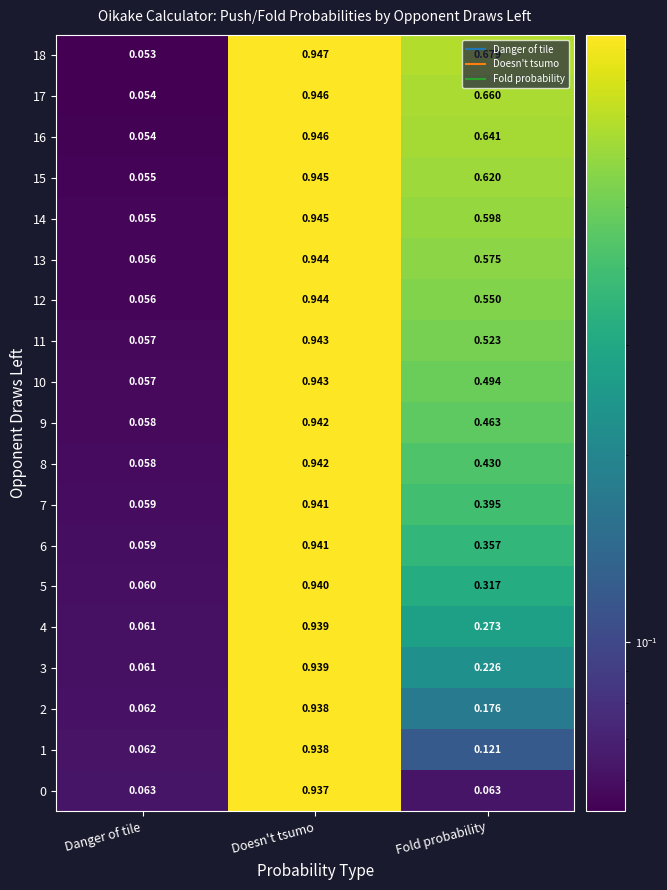

At which label is 16 closest to 0?

Danger of tile